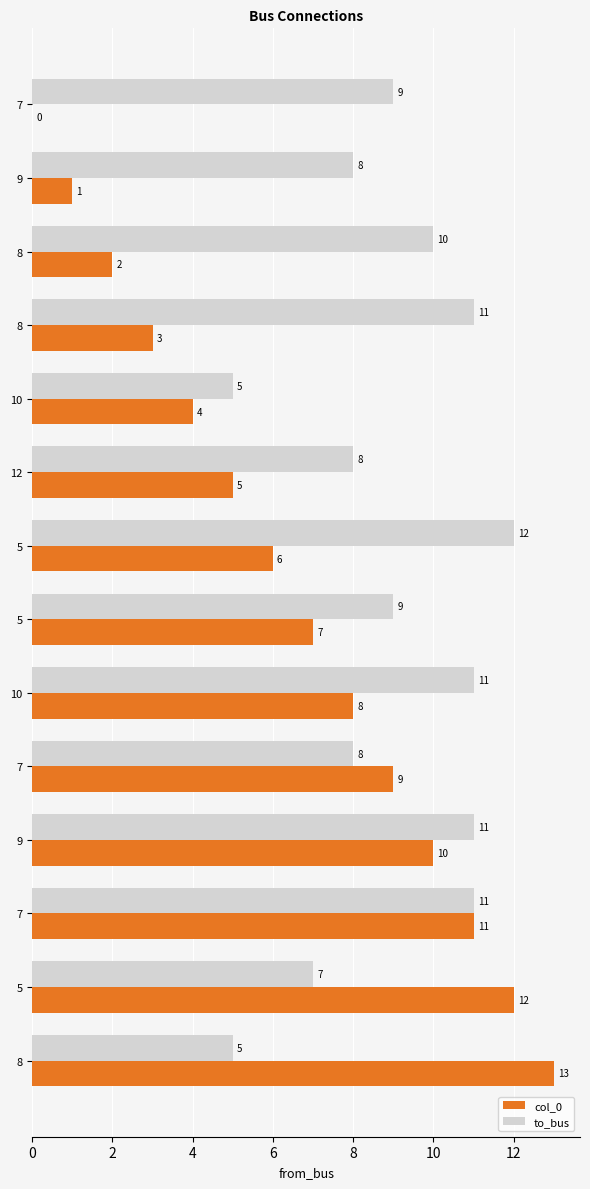

Count the number of data series in this chart.

2